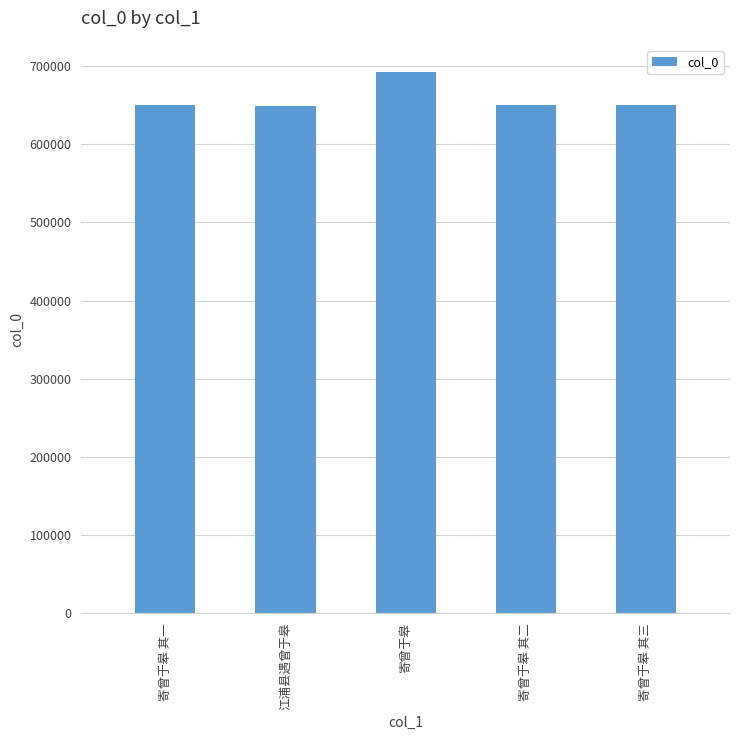

At which label does the data first exceed 649885?

寄曾于皋